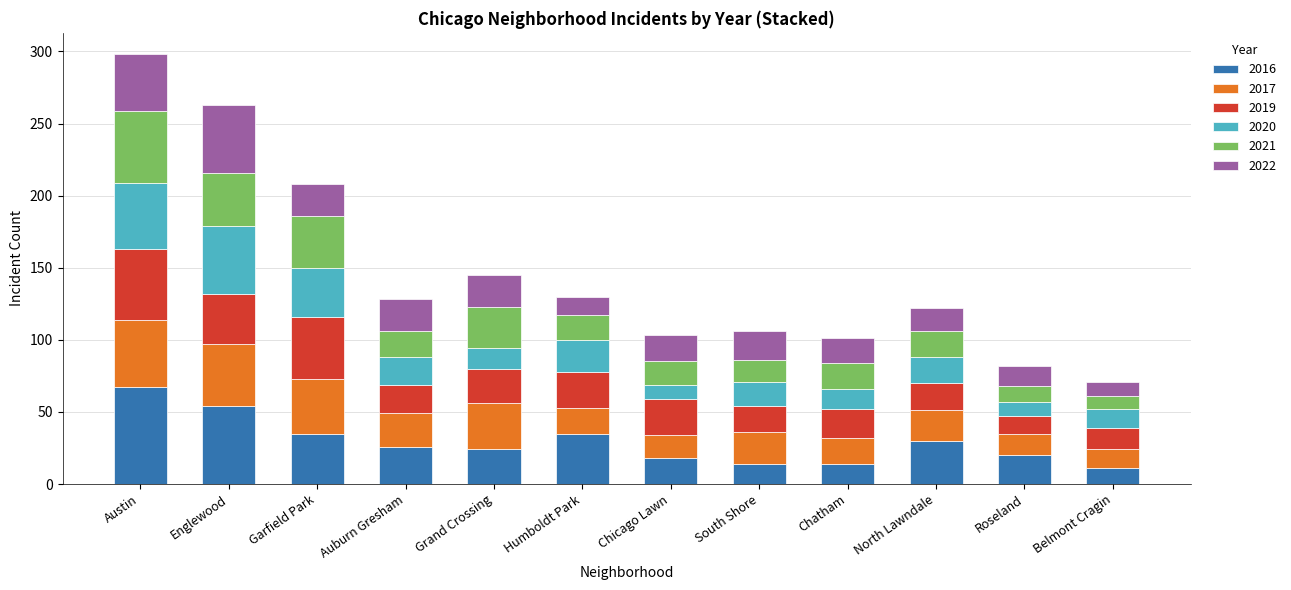

Is it true that 2016 equals 67 at Austin?

True